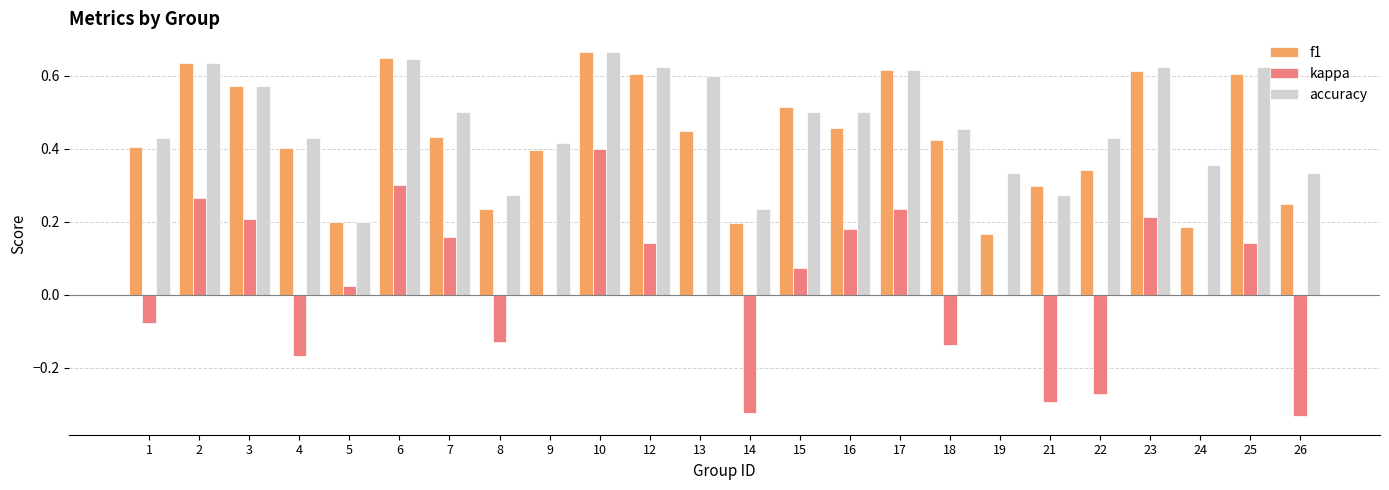

Count the f1 values in the range 0 to 1.

24